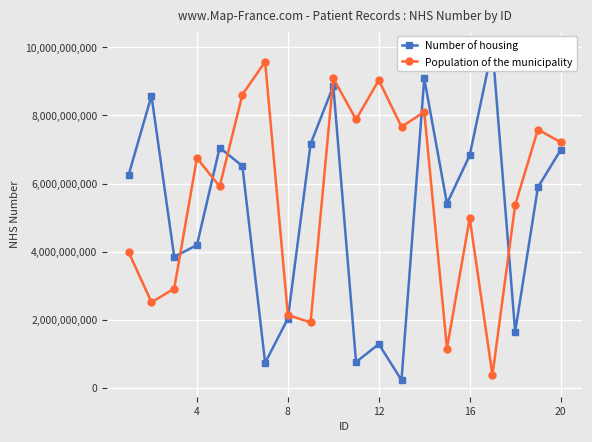

Where is the first local maximum for Population of the municipality?

4